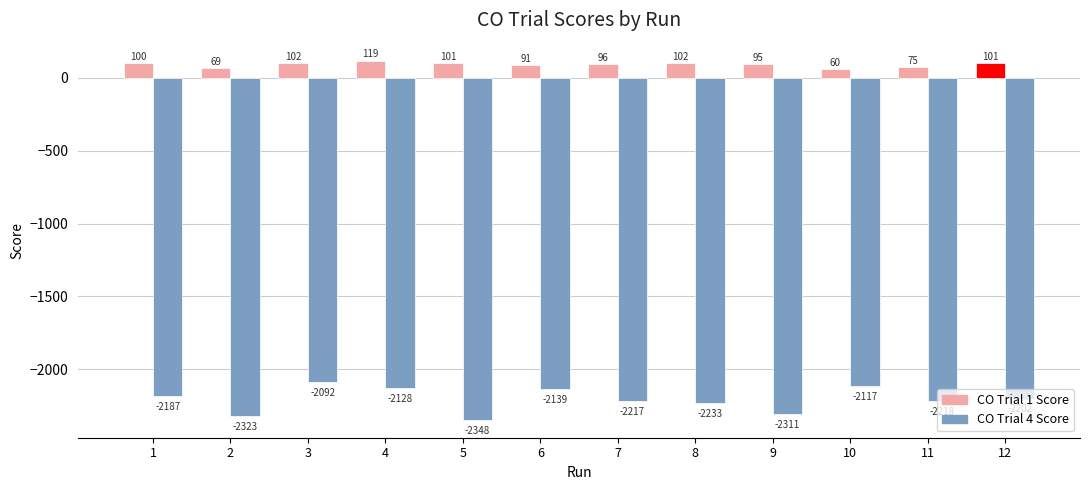

What is the sum of the CO Trial 4 Score values at 10 and 5?

-4465